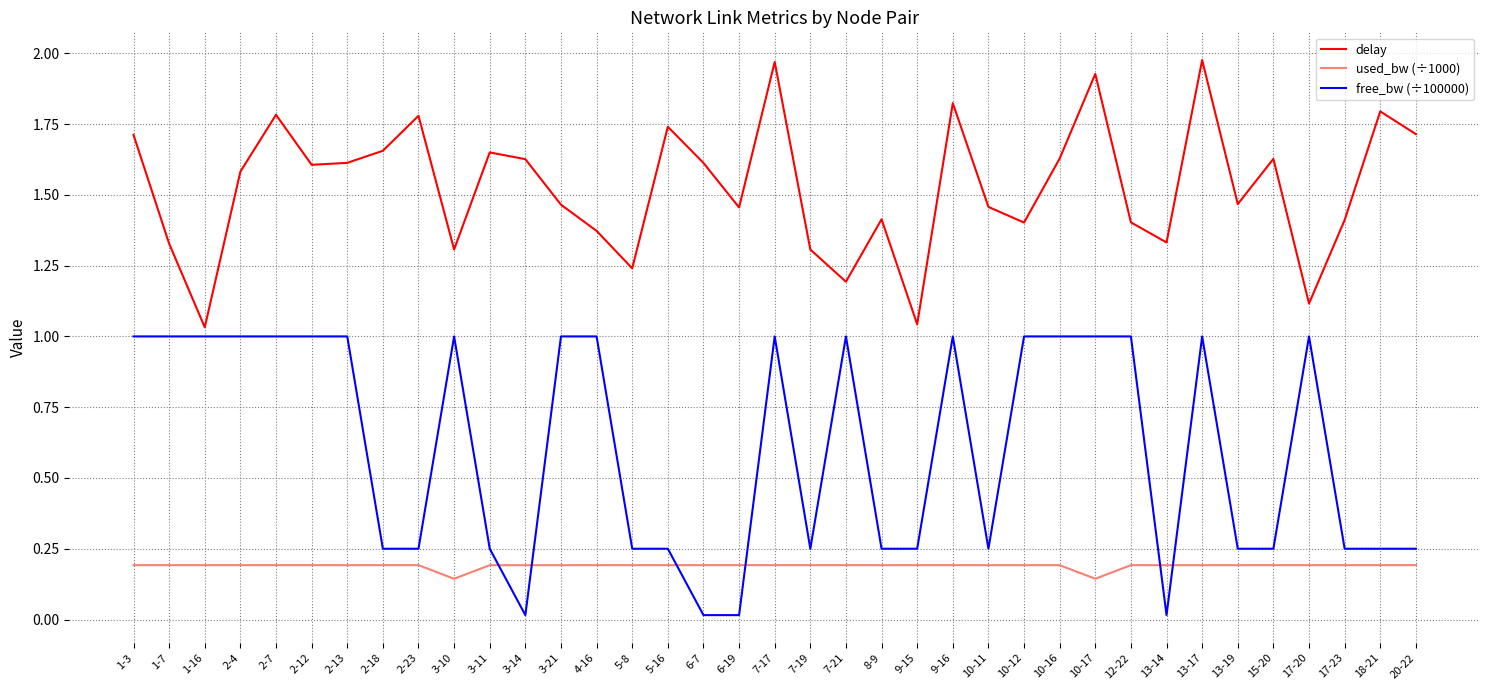

At 10-12, list the series in order from largest to smallest.

delay, free_bw (÷100000), used_bw (÷1000)